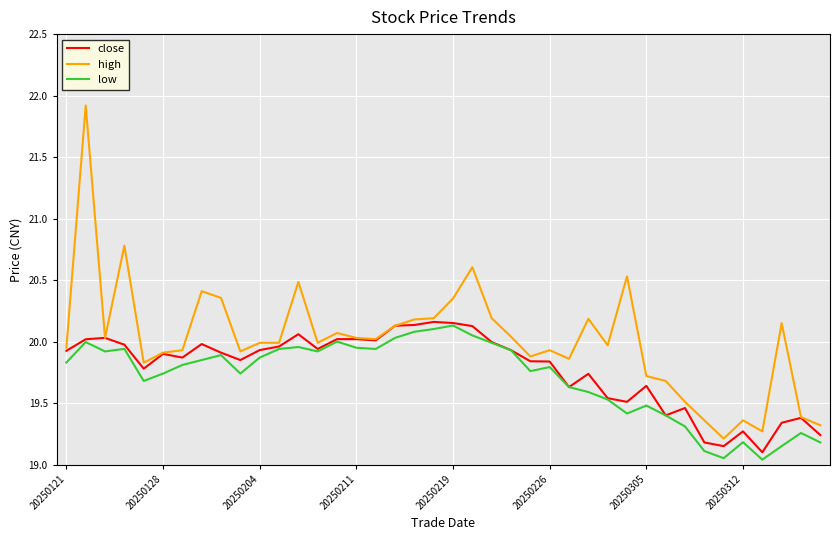

Does the chart have visible grid lines?

Yes